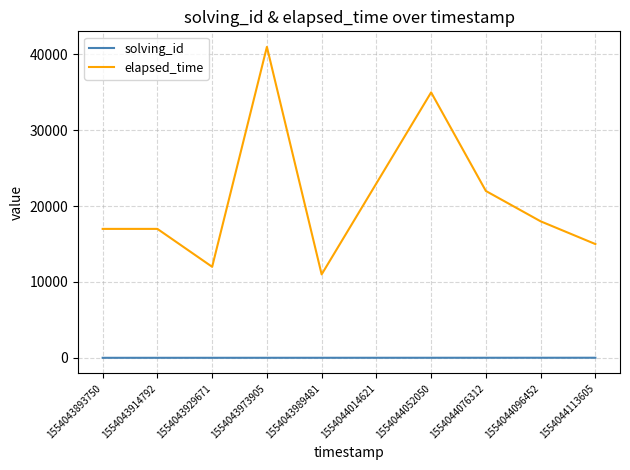

Is it true that elapsed_time equals 22000 at 1554044076312?

True